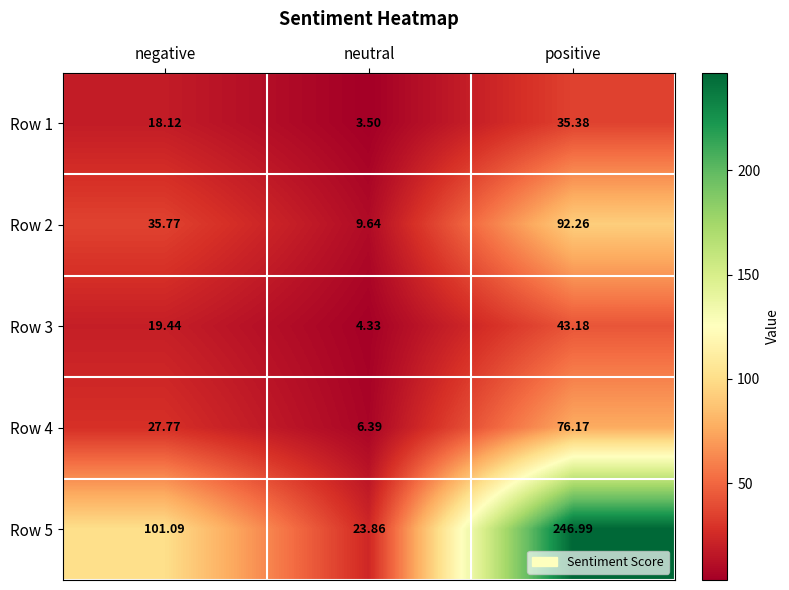

List the labels in order of Row 3 value, smallest first.

neutral, negative, positive